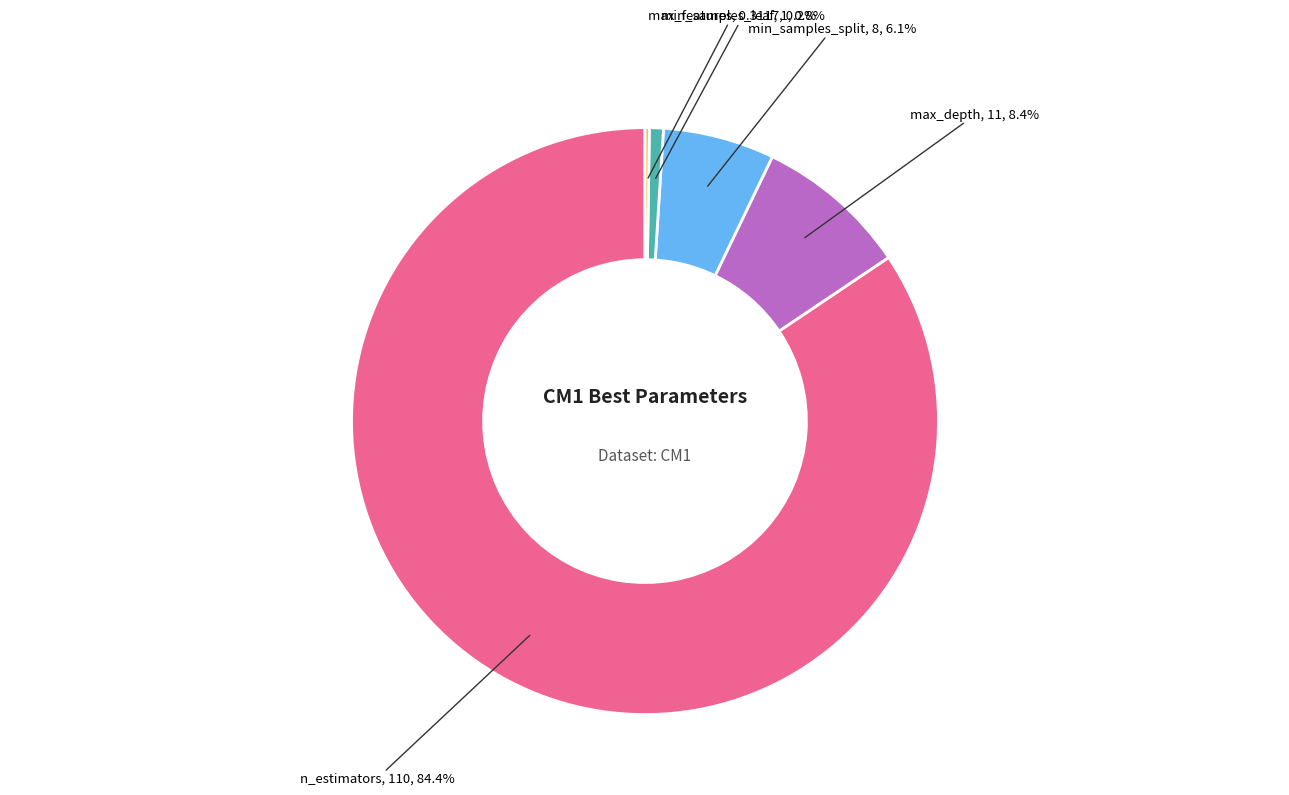

Is there any slice that represents more than half of the pie?

Yes